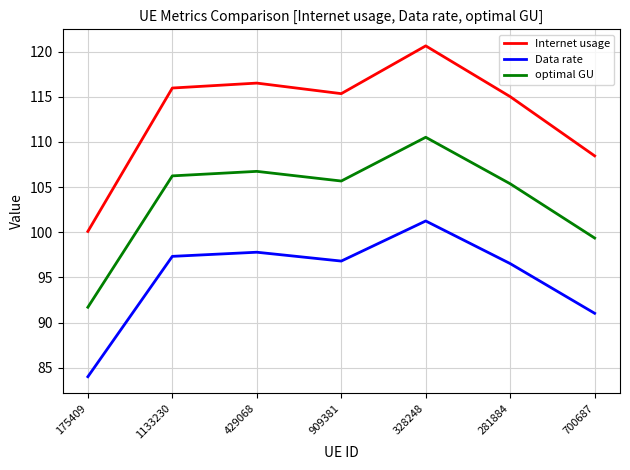

List the series in order of their peak value, lowest first.

Data rate, optimal GU, Internet usage